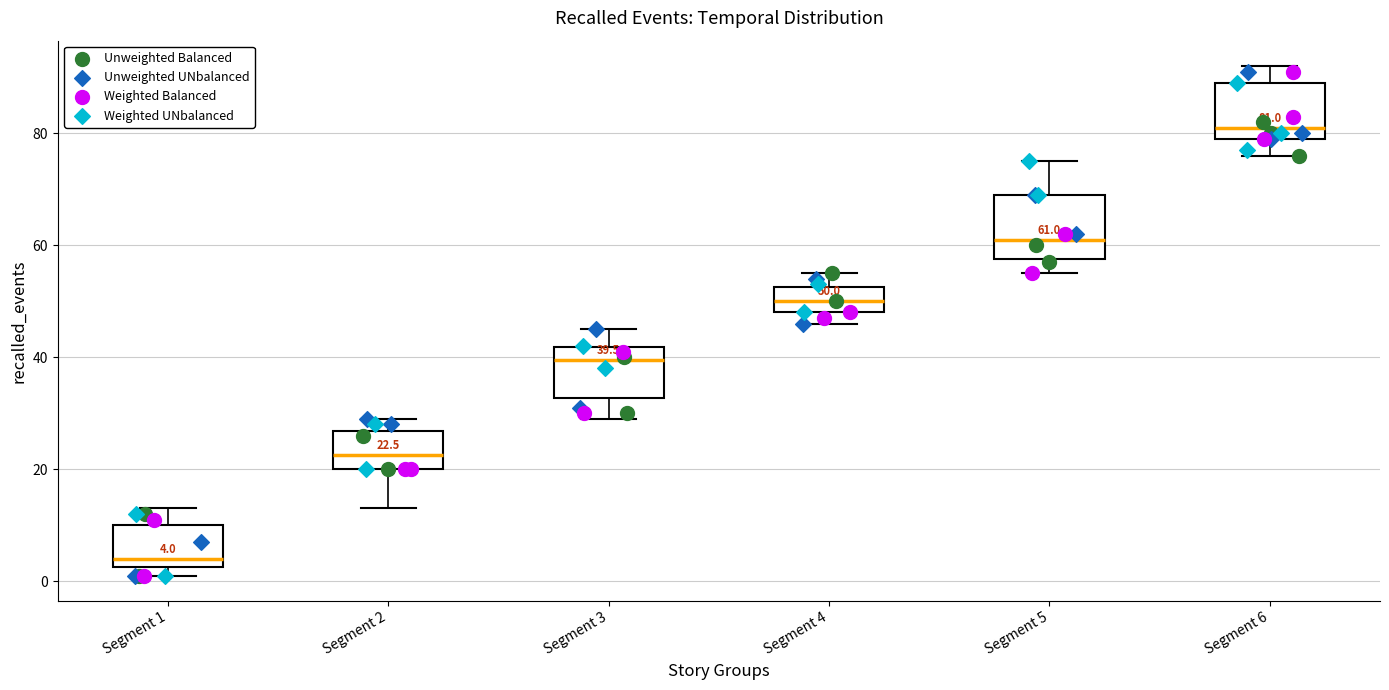

Which box's median line is the lowest?

Segment 1